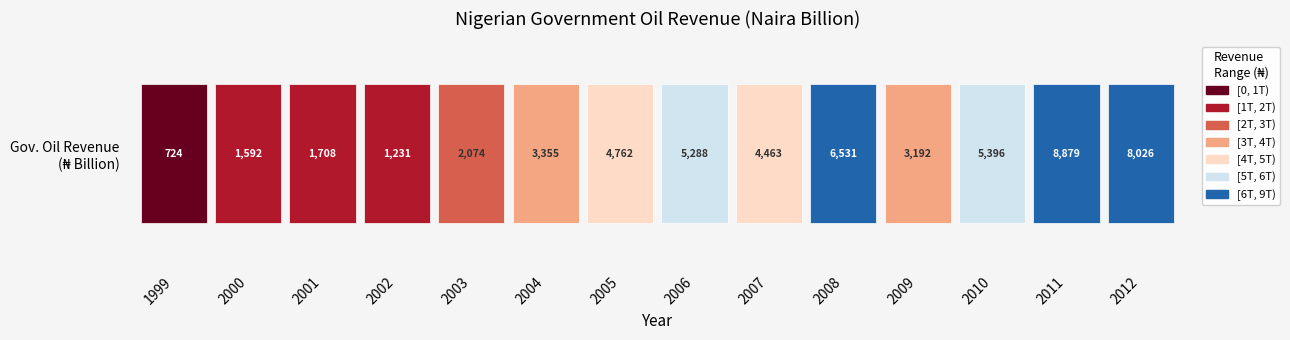

Approximately how many times larger is the value at 2005 compared to 2002?

3.9